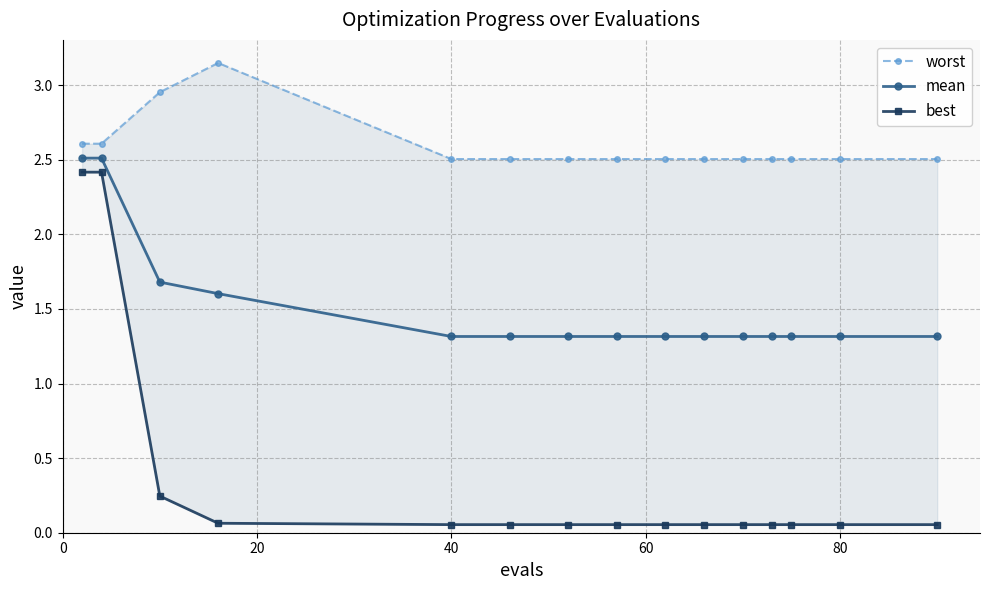

Rank the series by their maximum value, from highest to lowest.

worst, mean, best